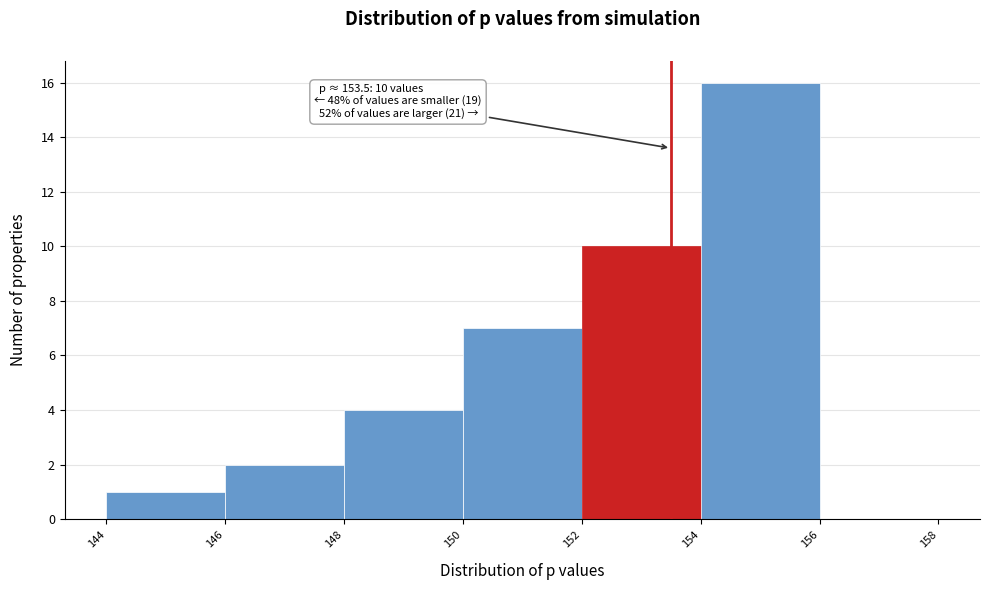

Which range on the x-axis has the tallest bar?

154 to 156